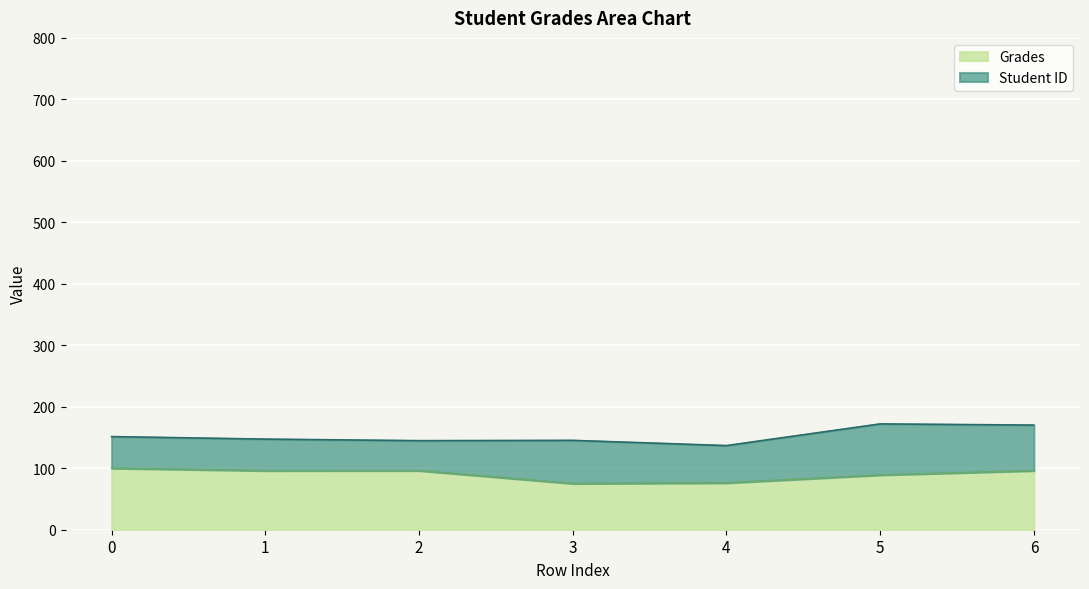

Which category has the lowest value across all series?

3